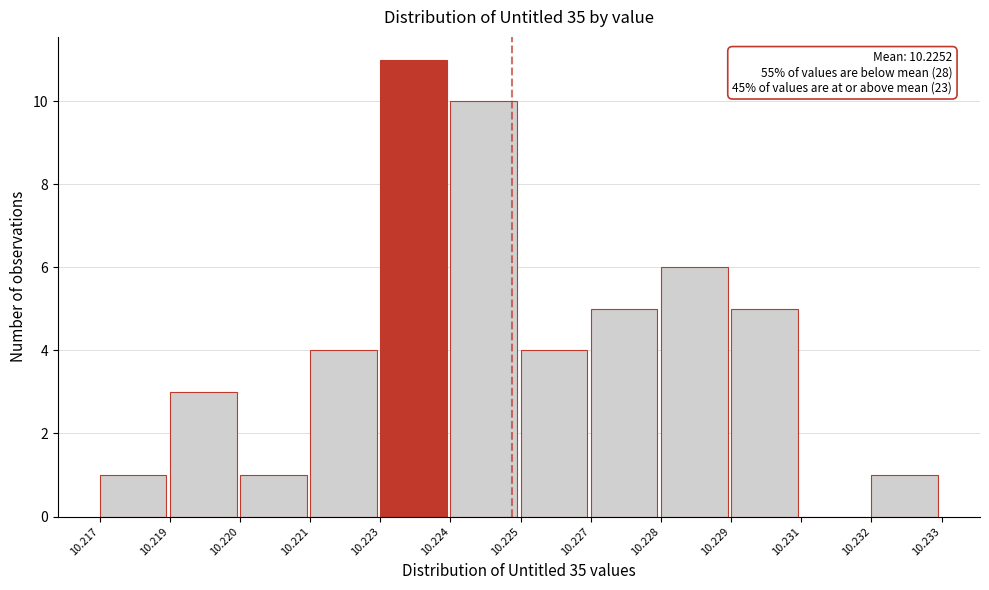

Reading left to right, what are all the values shown in this chart?

10.217=1	10.219=3	10.220=1	10.221=4	10.223=11	10.224=10	10.225=4	10.227=5	10.228=6	10.229=5	10.231=0	10.232=1